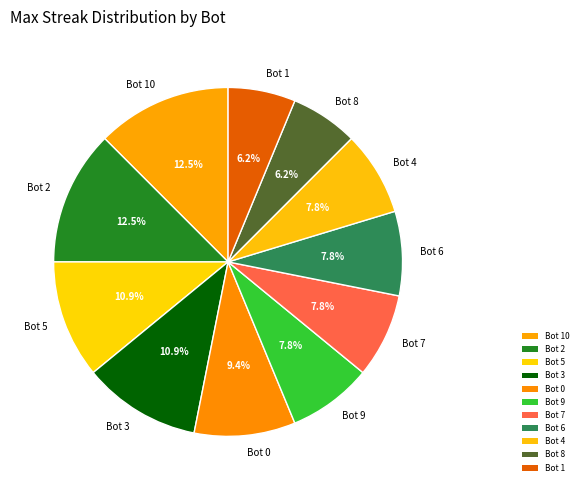

What is the ratio of the value at Bot 8 to the value at Bot 9?

0.8